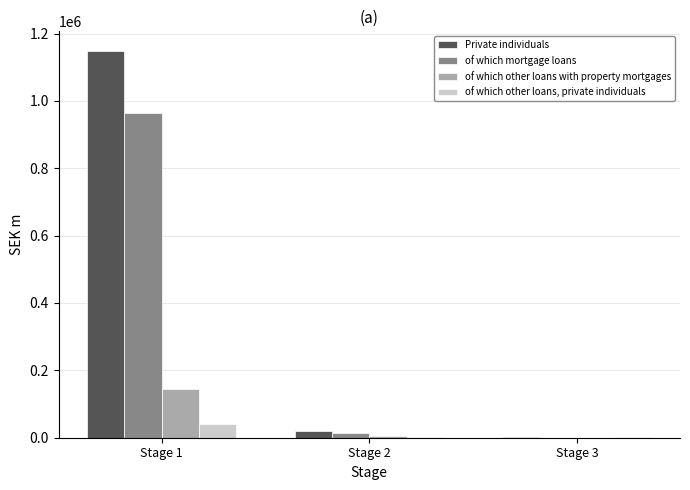

At which category is the sum across all series the highest?

Stage 1